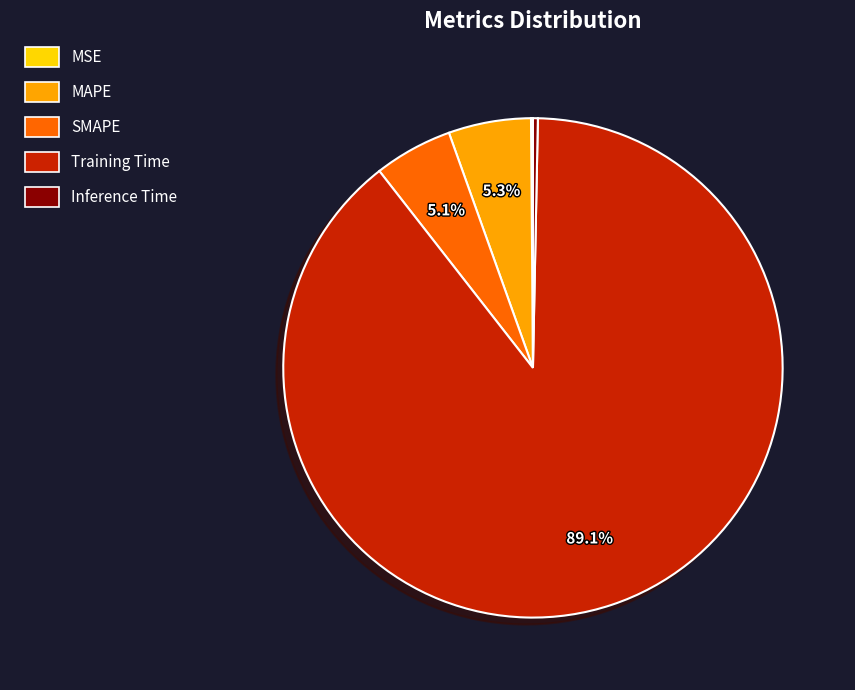

The Training Time slice represents 99% of the pie. True or false?

False